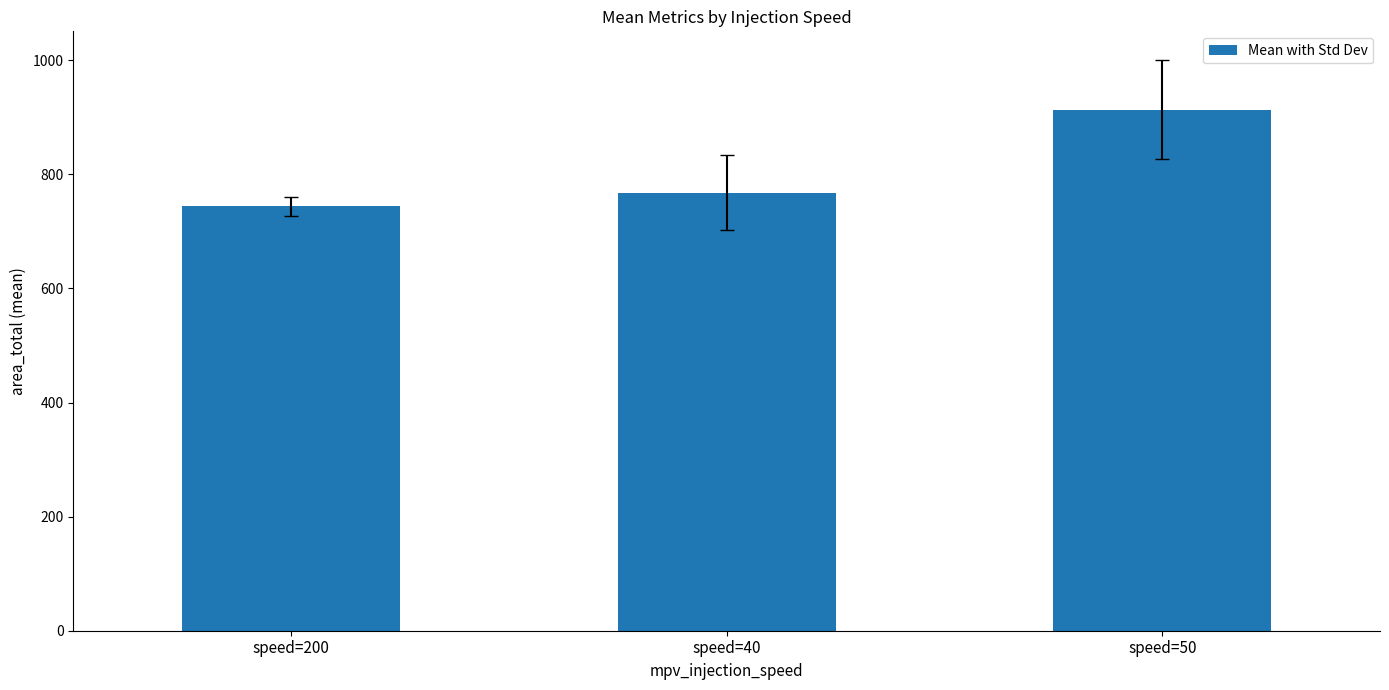

Is it true that the value at speed=200 is 443.2?

False